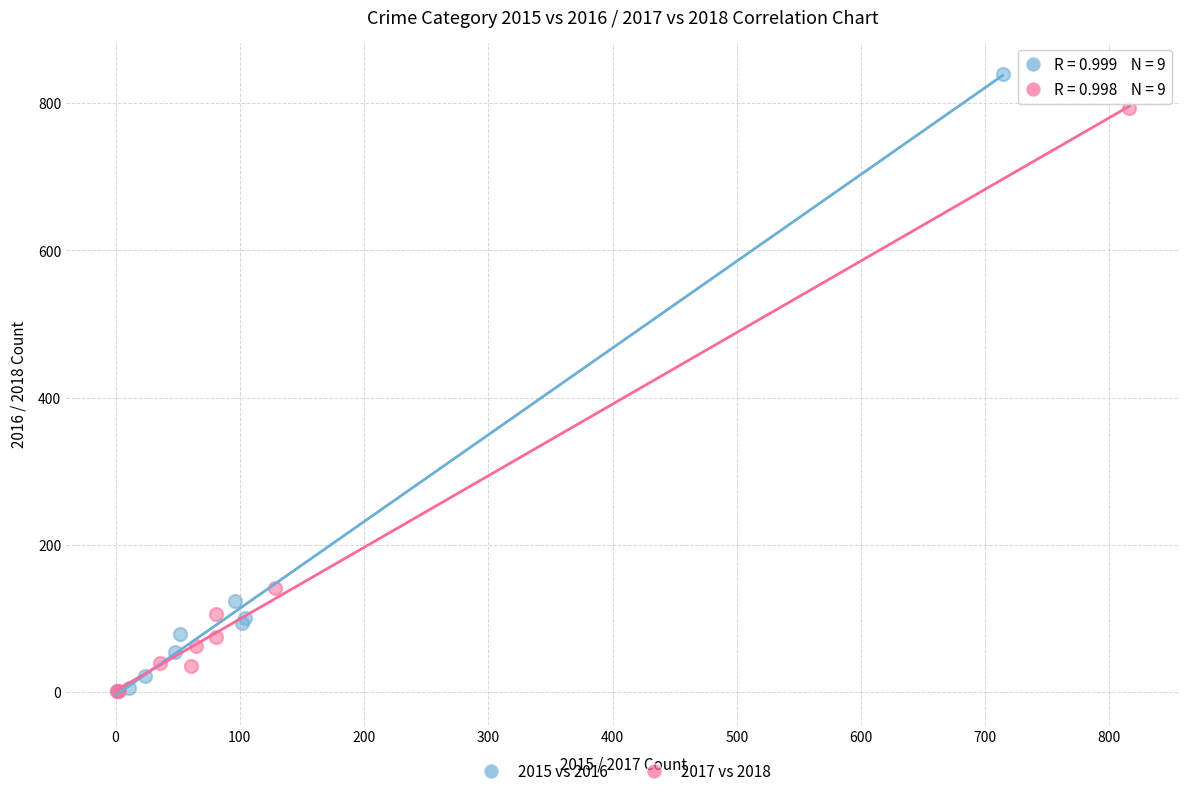

Which series has the largest Y range (max minus min)?

2015 vs 2016